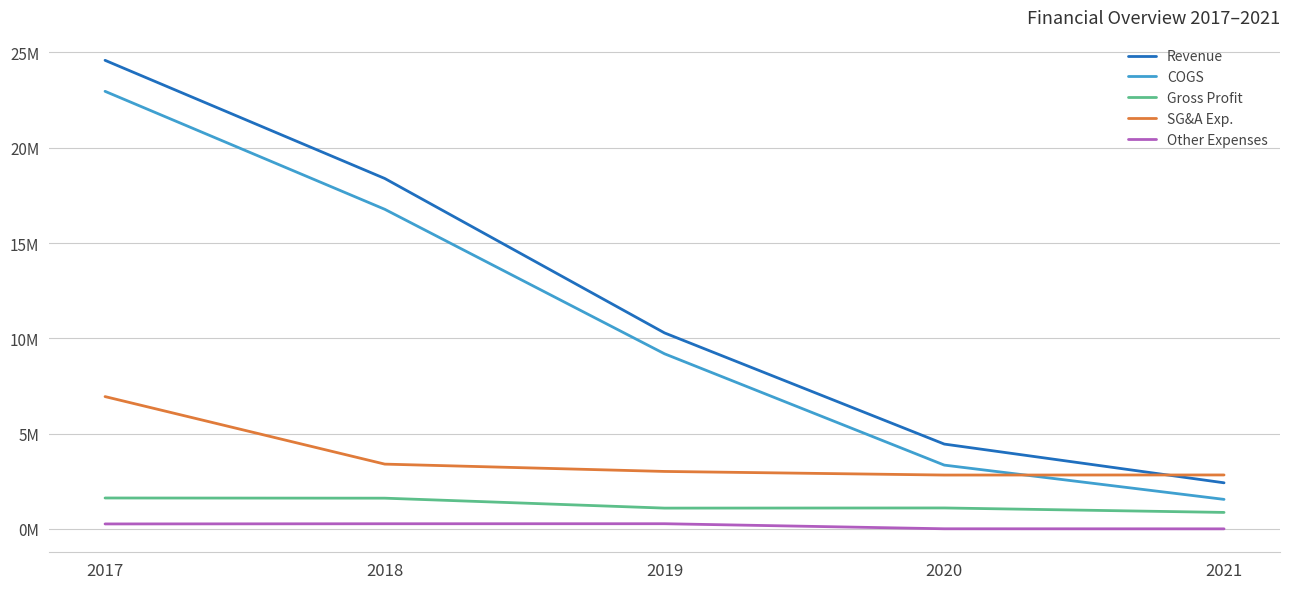

Which category has the lowest value in the Other Expenses series?

2021